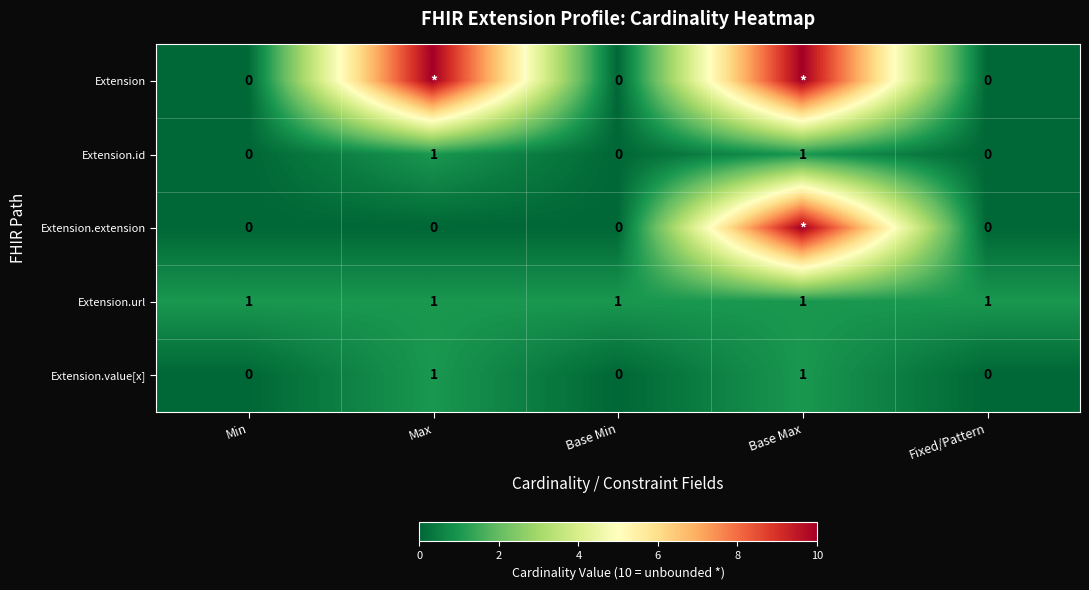

True or false: Extension.id has a value of -1 at Fixed/Pattern.

False